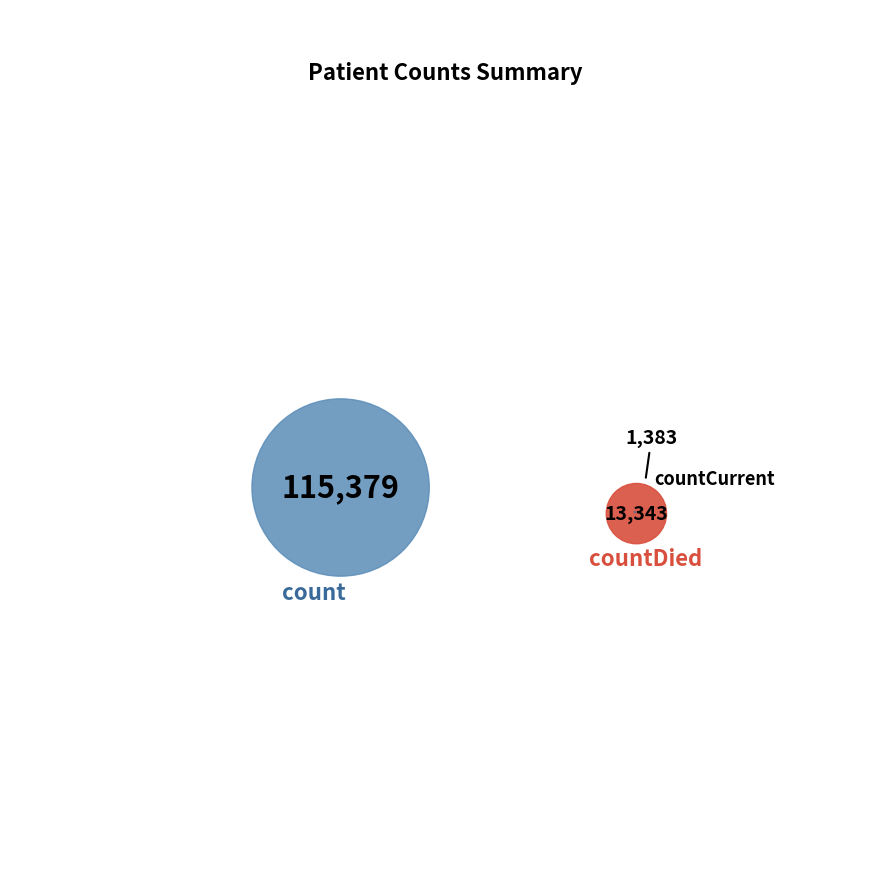

What percentage is the countDied slice, to the nearest percent?

10%